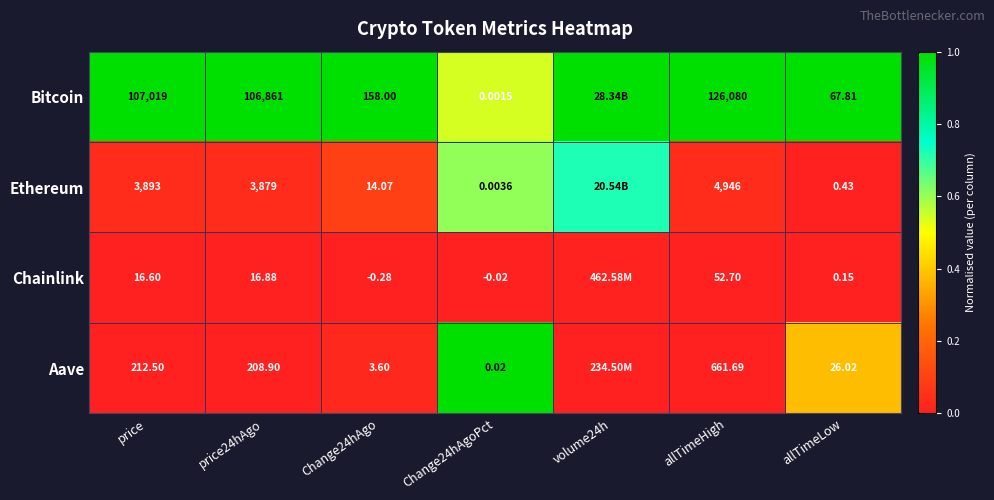

Is the value of Bitcoin at Change24hAgo greater than the value of Chainlink at Change24hAgoPct?

Yes